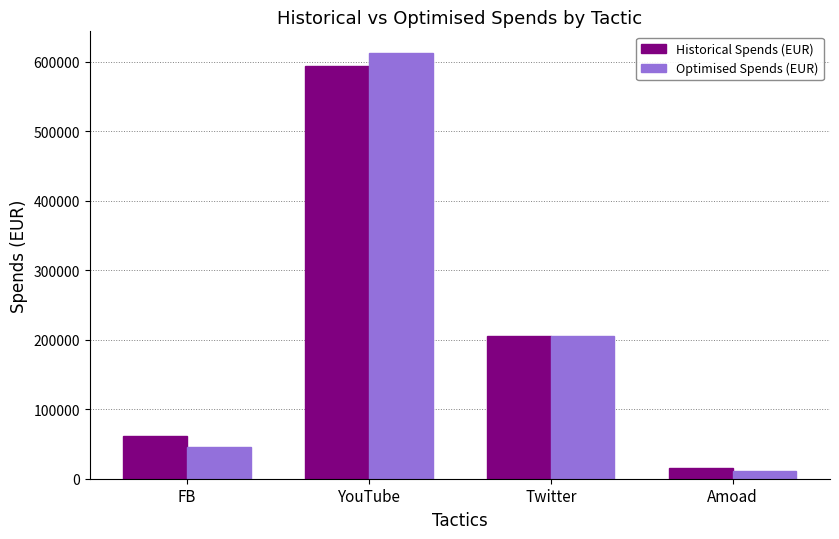

What are all the series names shown in the legend?

Historical Spends (EUR), Optimised Spends (EUR)